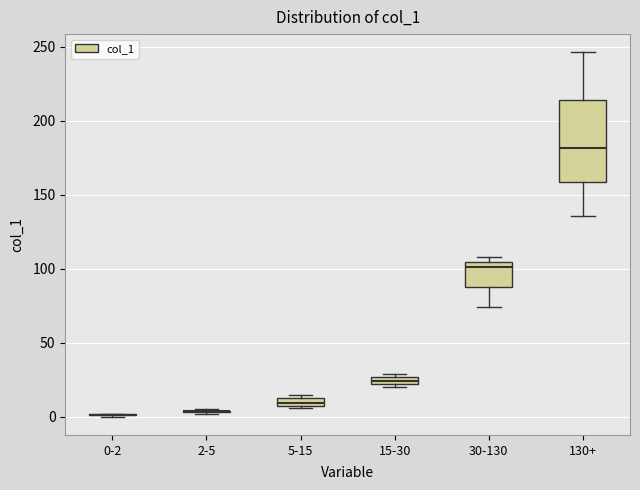

Comparing the boxes themselves (not the whiskers), which one is the tallest?

130+